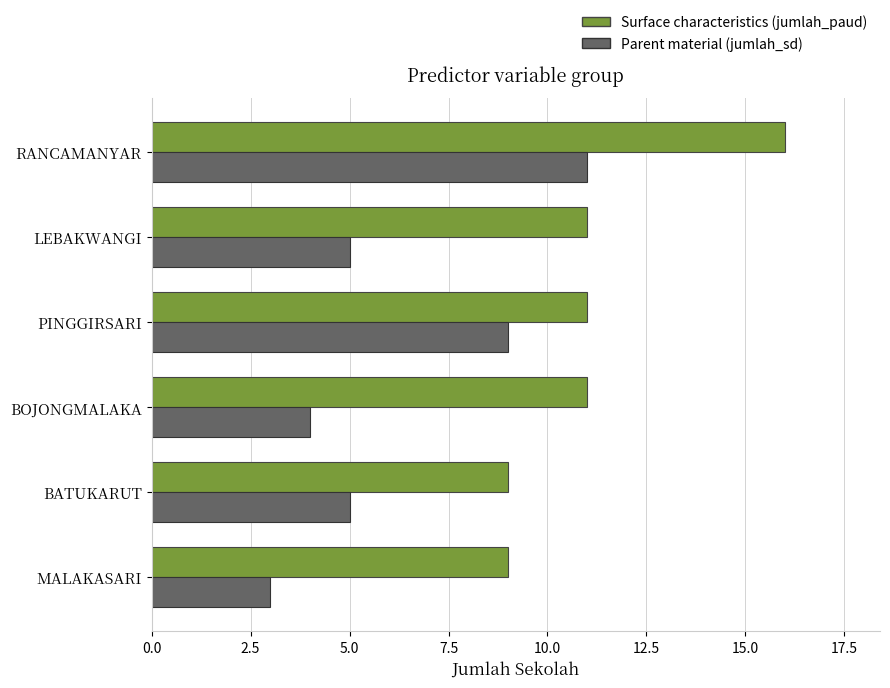

What is the difference between the highest and lowest values at BOJONGMALAKA?

7